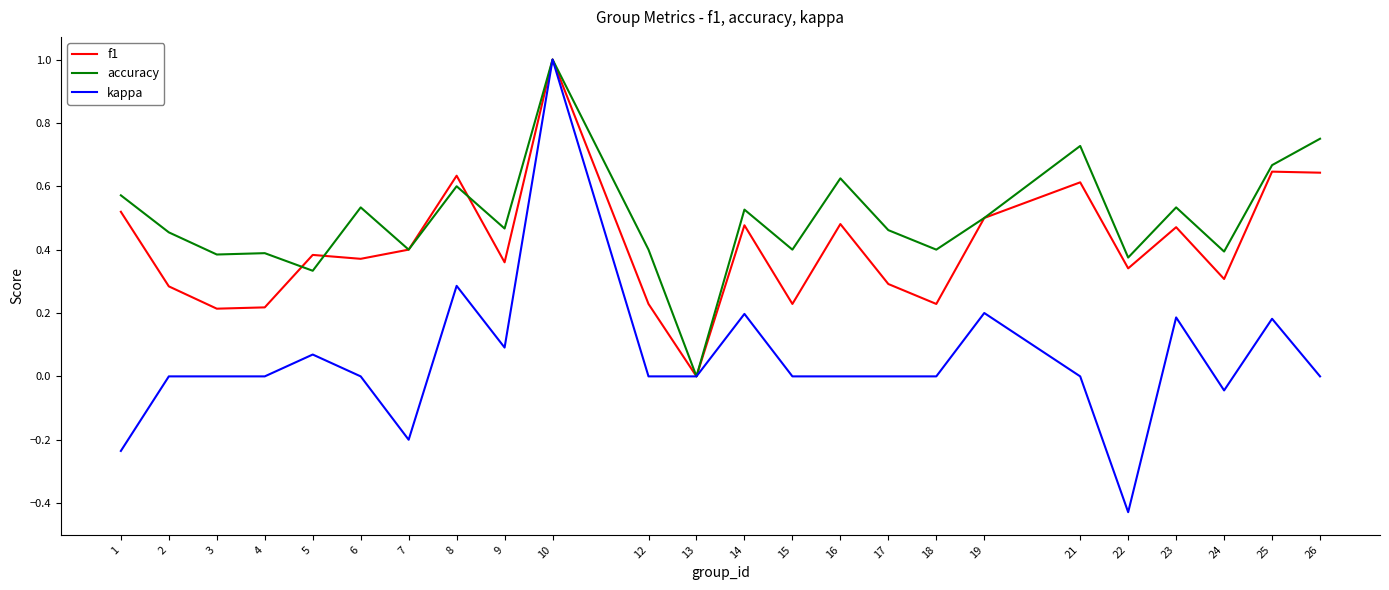

True or false: accuracy has a value of 0.5 at 14.

True